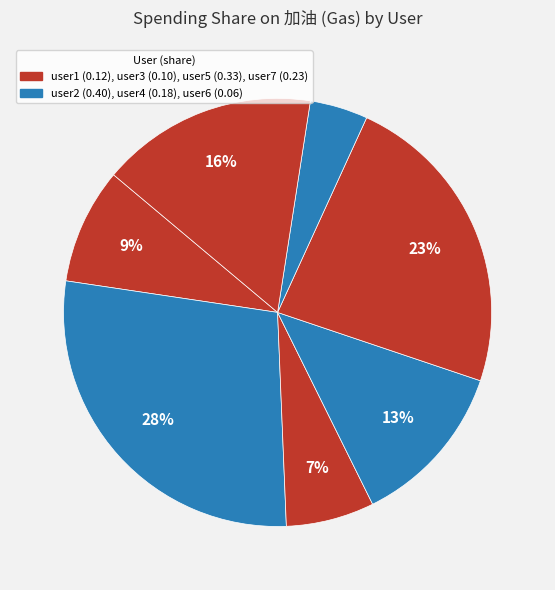

What is the smallest slice in the pie chart?

user6